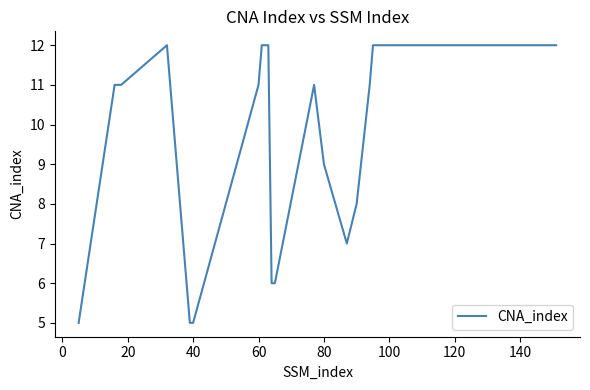

What is the maximum value shown in the chart?

12